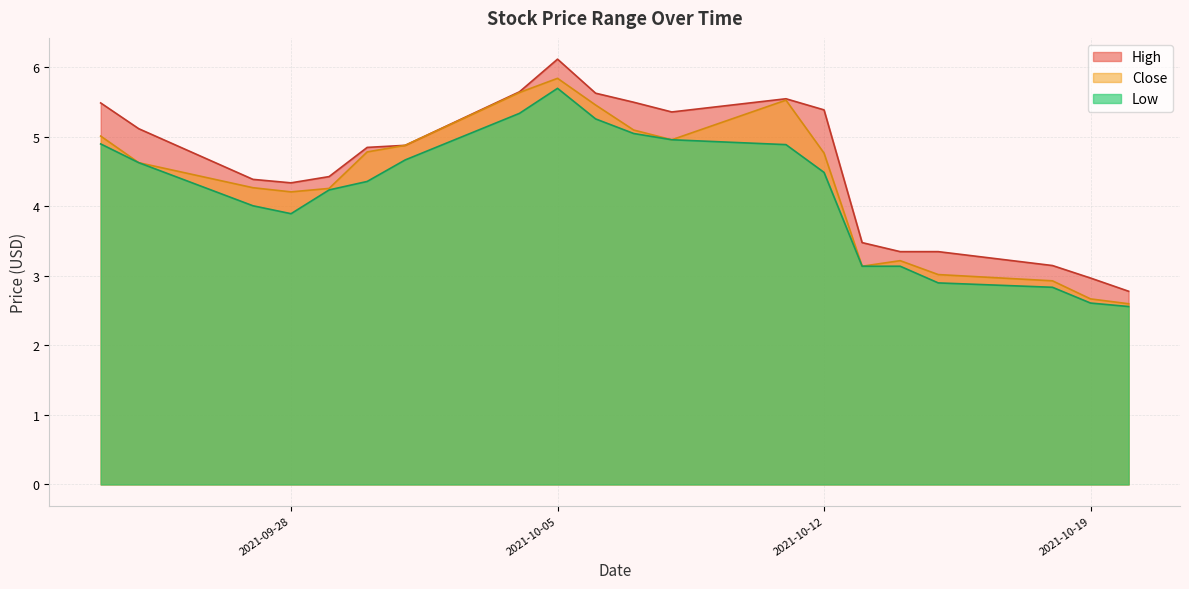

Between 2021-09-28 and 2021-10-12, which series saw the biggest shift?

High